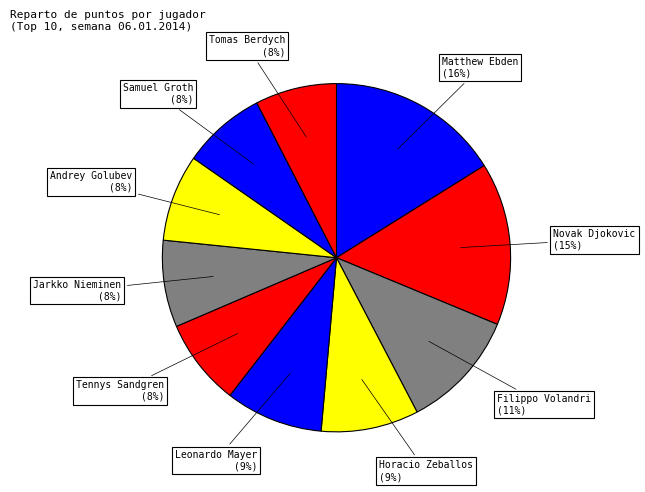

To the nearest percent, what is the combined percentage of Horacio Zeballos and Novak Djokovic?

24%